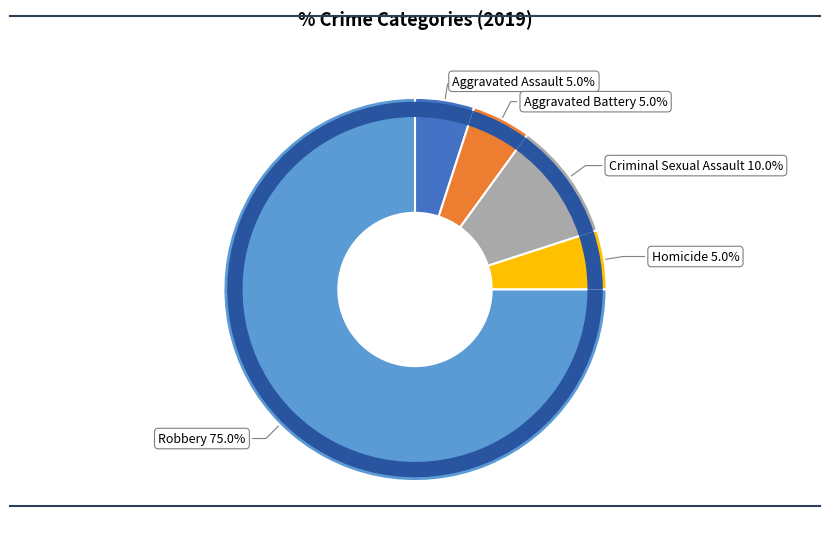

How many segments does this pie chart have?

5